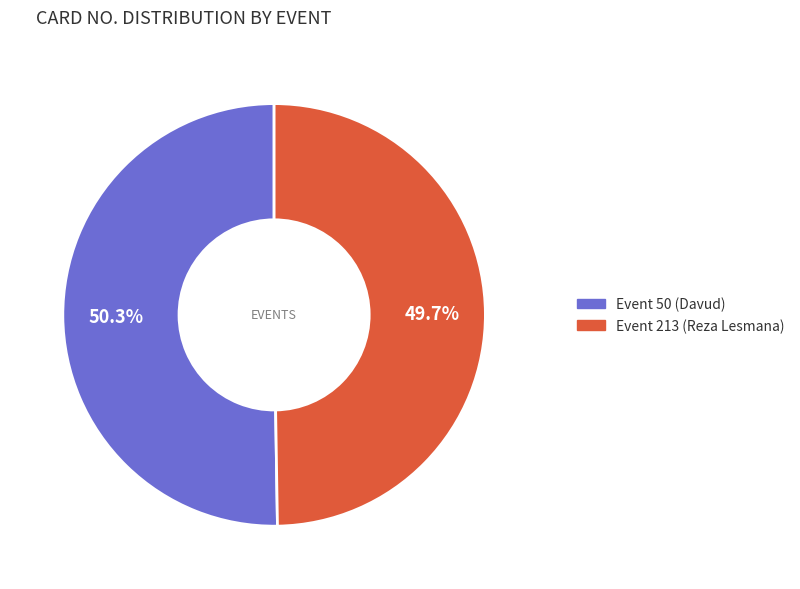

Is there any slice that represents more than half of the pie?

Yes